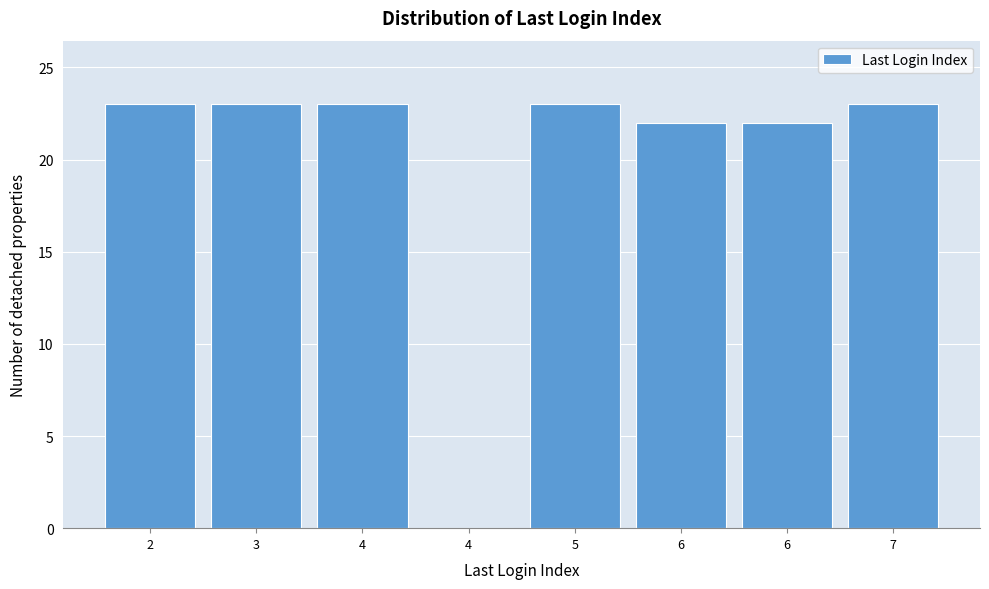

How many positive values are there?

7